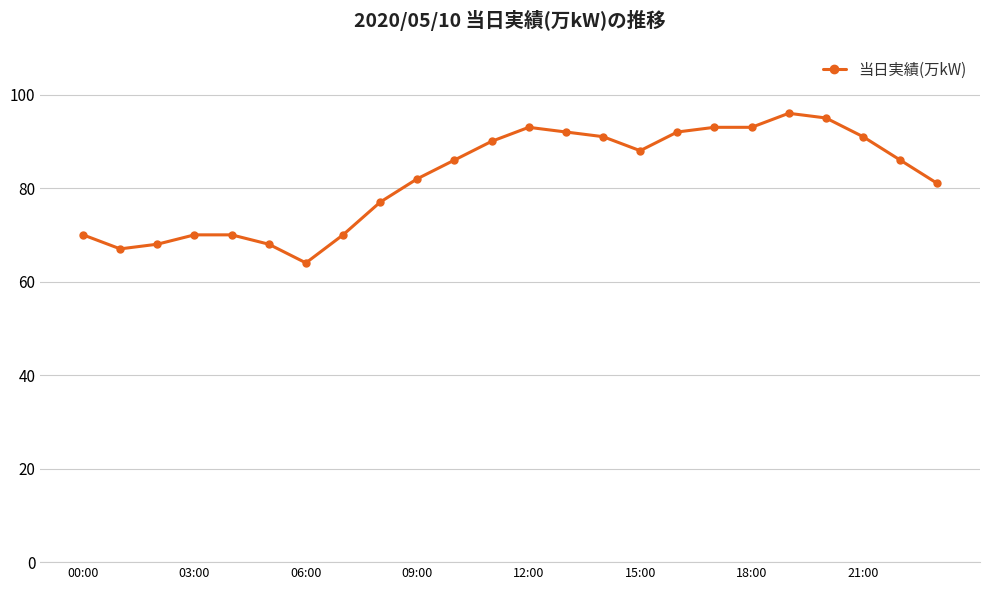

What is the minimum value shown in the chart?

64